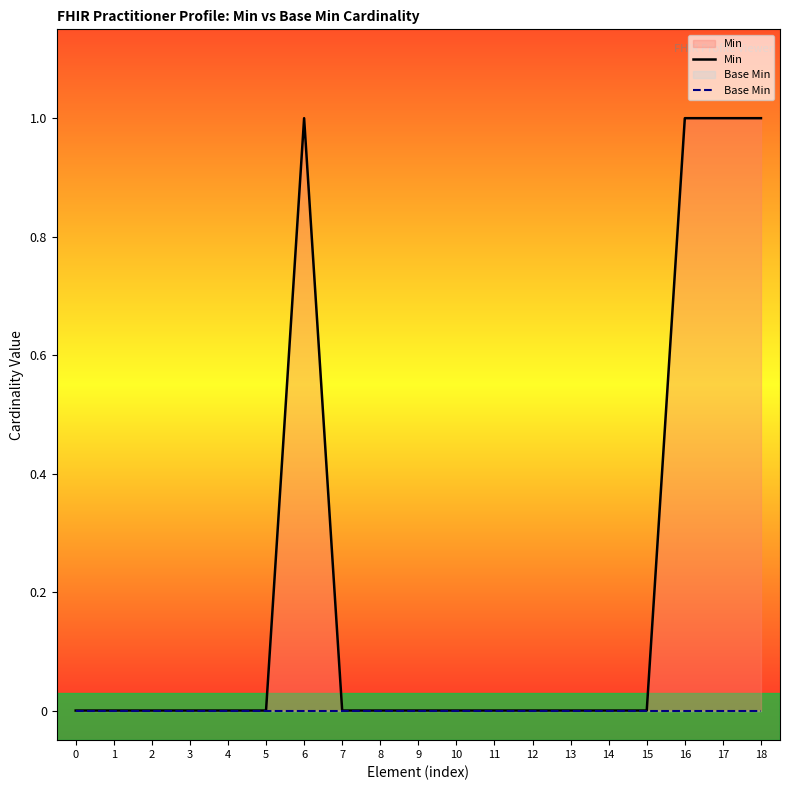

Rank the series by their average value, from highest to lowest.

Min, Base Min